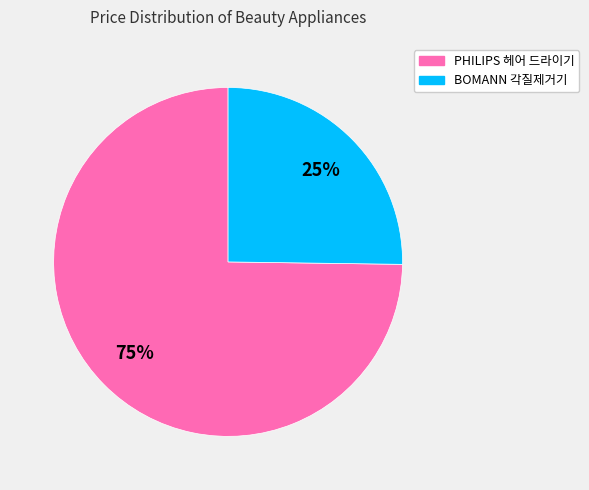

Which category has the biggest portion of the pie?

PHILIPS 헤어 드라이기